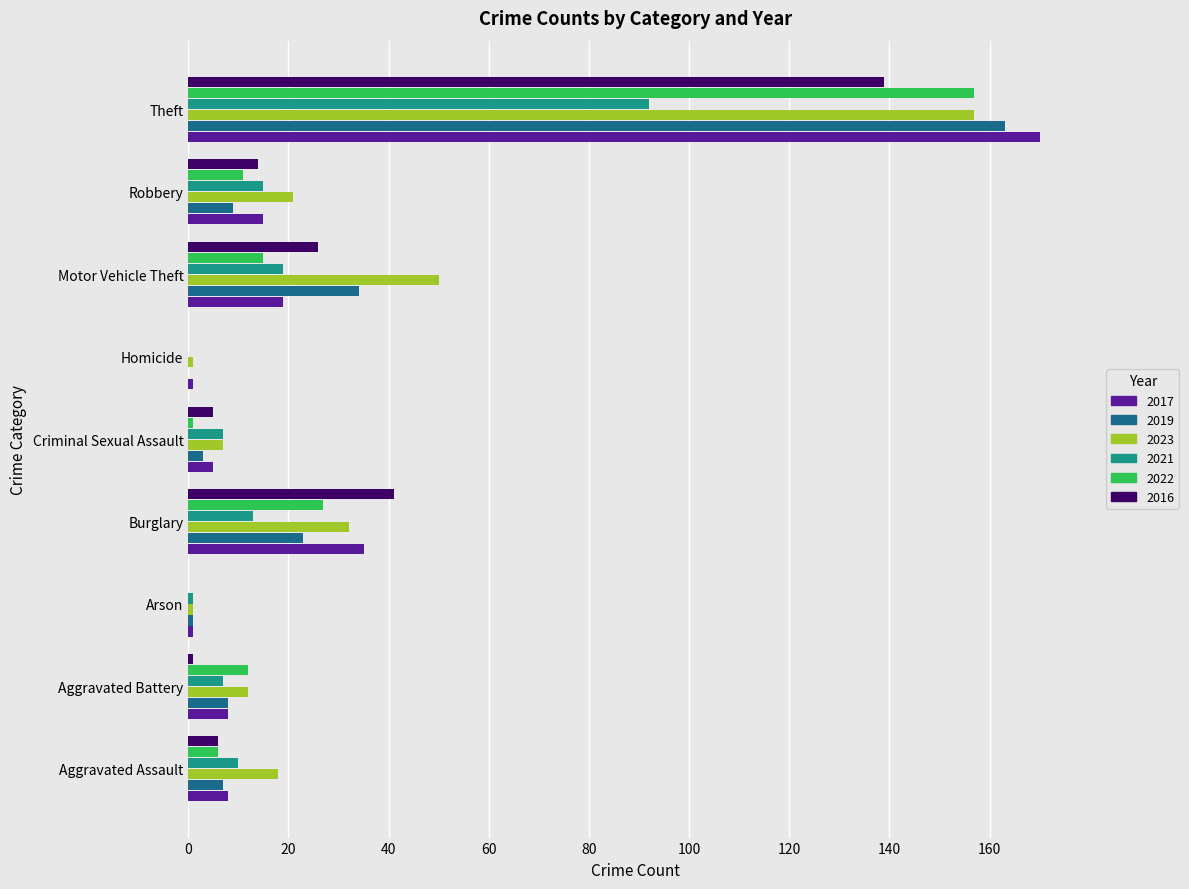

Count the number of data series in this chart.

6